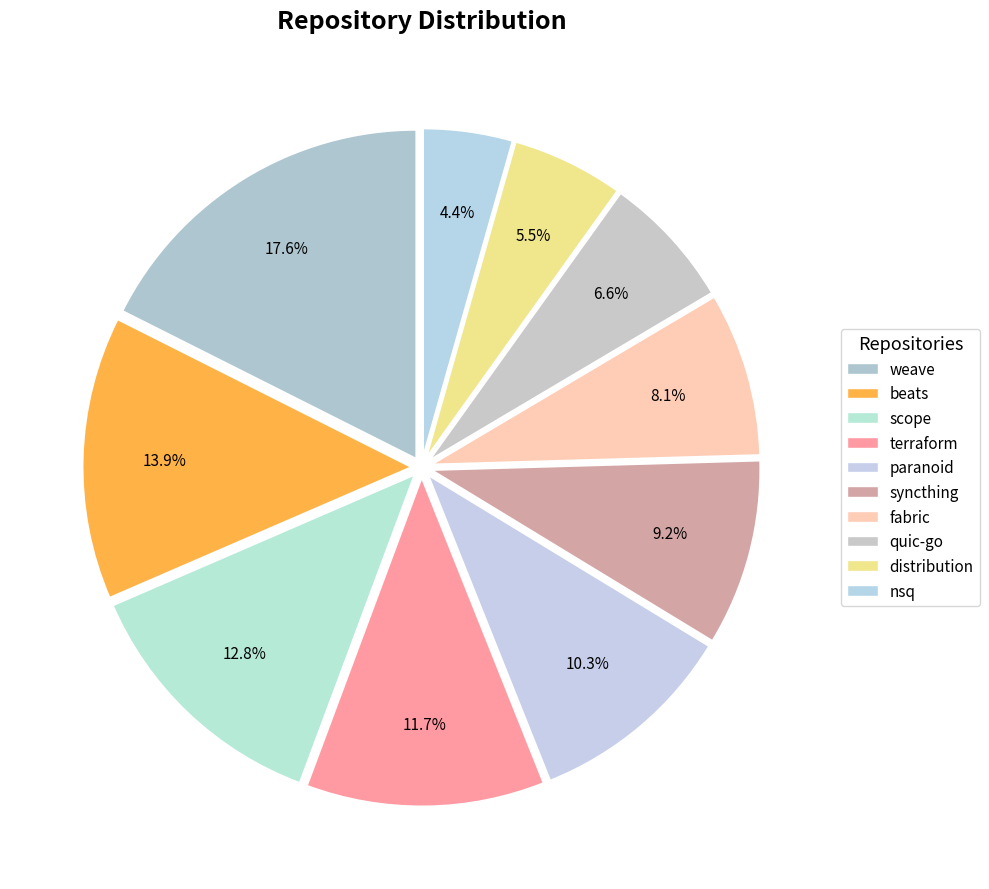

How many slices are in this pie chart?

10